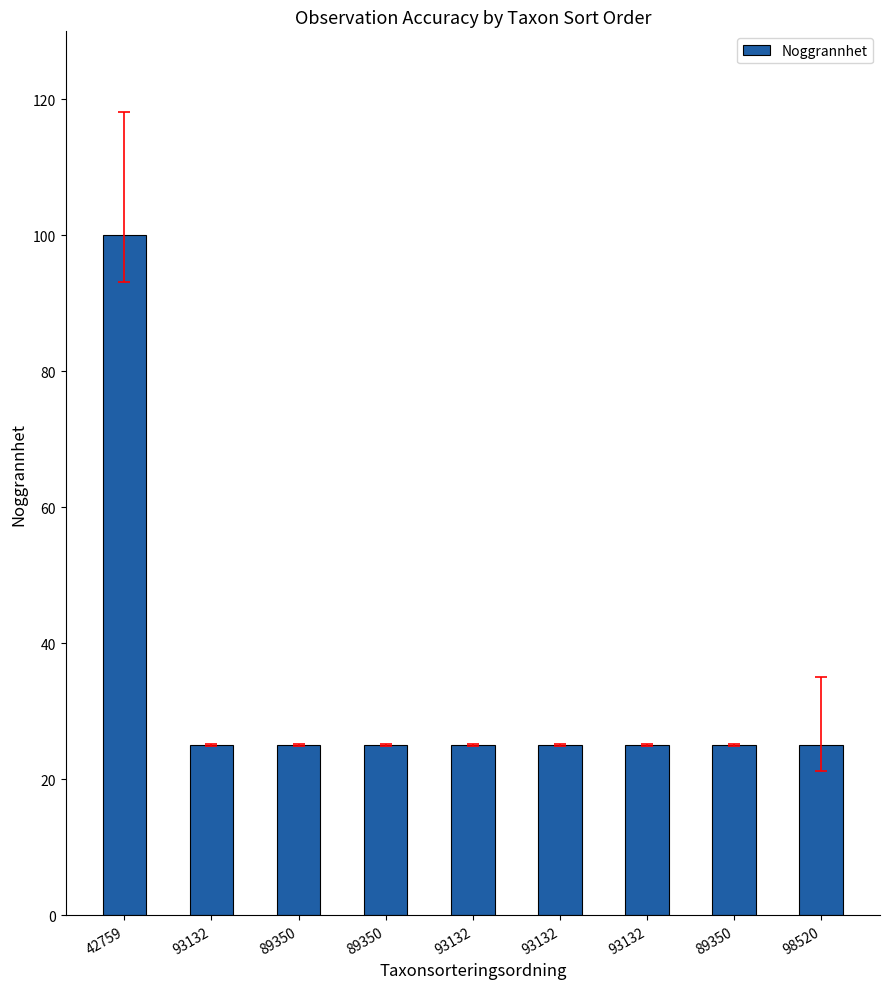

The chart shows a value of 25 at 98520. True or false?

True